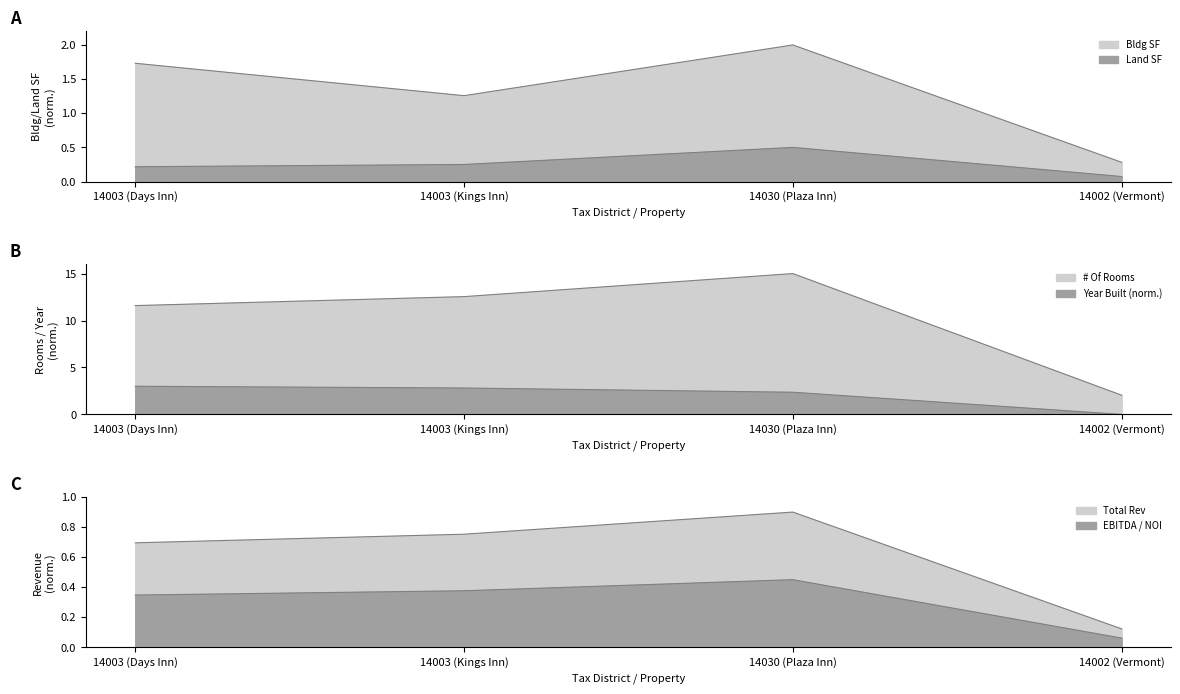

True or false: Total Rev has a value of 1.2 at 14003 (Days Inn).

False